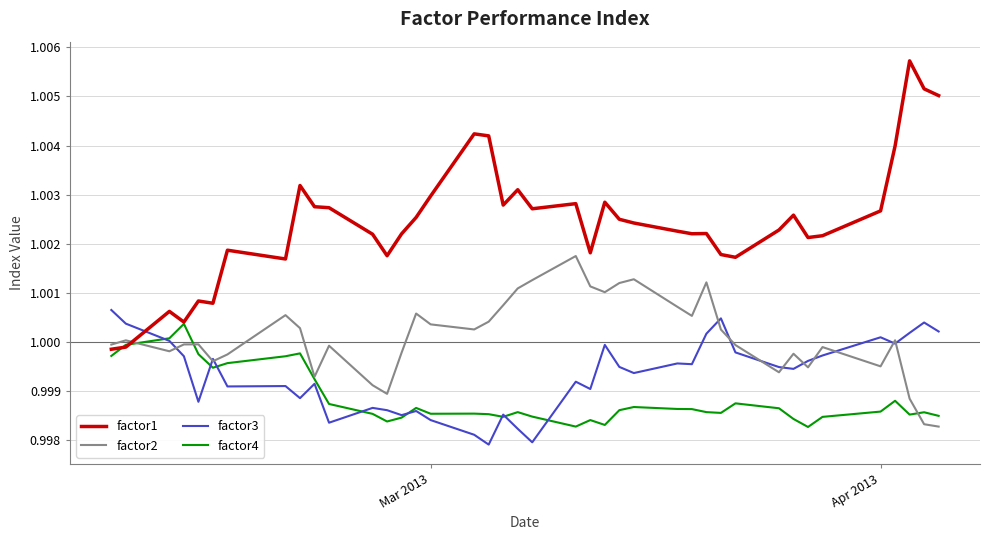

Which series has the largest total across all categories?

factor1